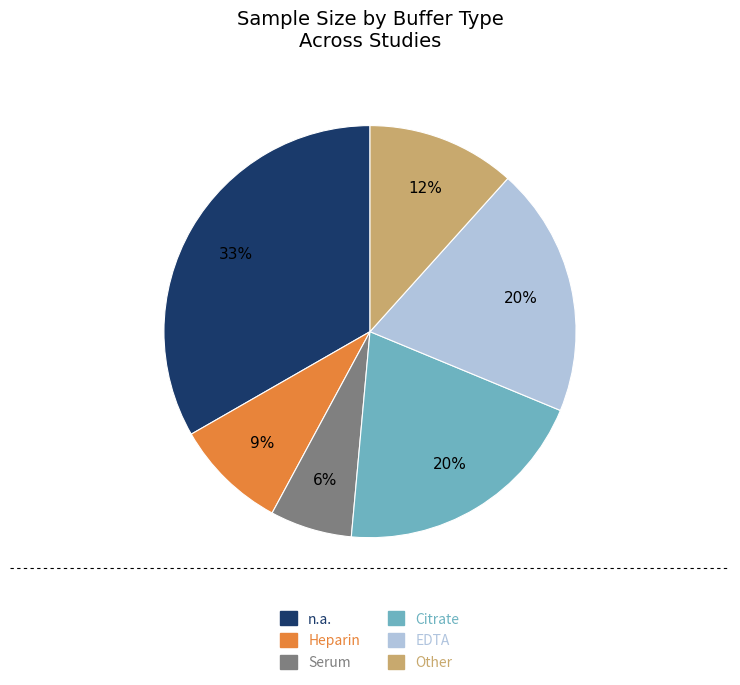

Is there a majority slice in this chart?

No